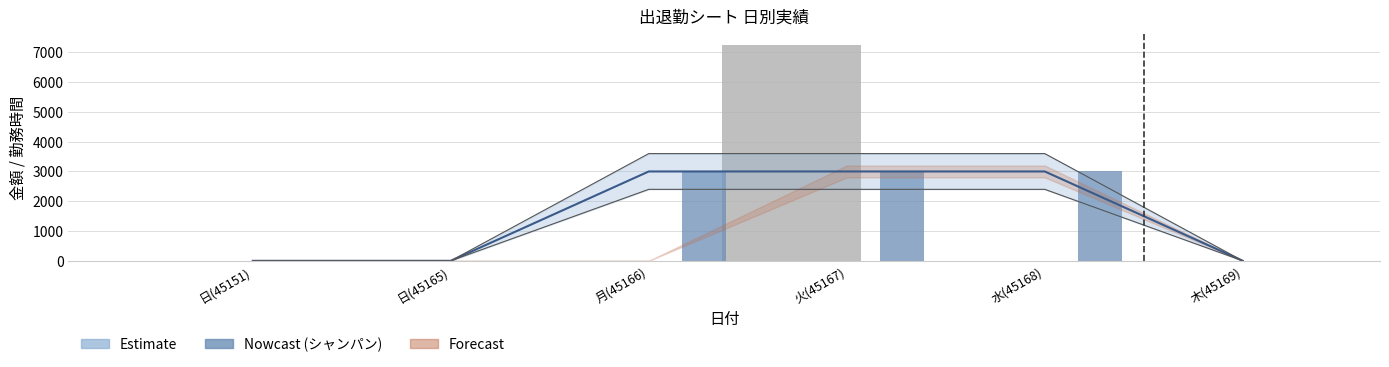

Reading left to right, list all the values displayed in this chart.

Estimate line: 0	0	3000	3000	3000	0
勤務時間: 0	0	0	7260	0	0
シャンパン: 0	0	3000	3000	3000	0